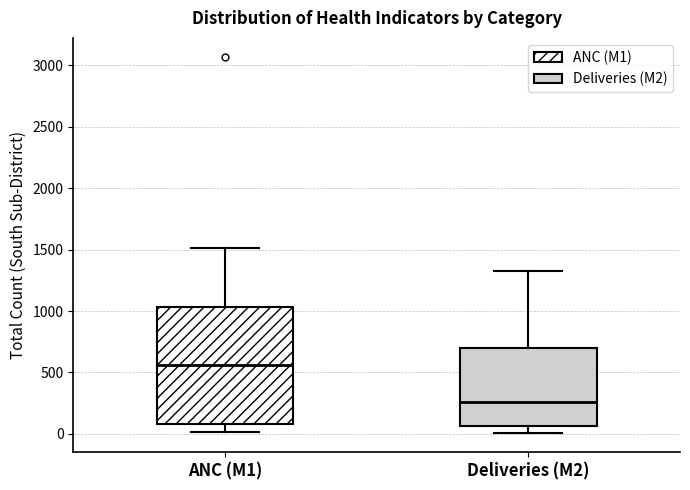

Reading left to right, transcribe this box plot: for each box, give where its median line is, the range the box spans, and where its two whiskers end, as read against the y-axis. The values are not printed on the chart, so give them approximately, as read against the axis.

ANC (M1): median 550, box 100 to 1050, whiskers 0 to 1500
Deliveries (M2): median 250, box 50 to 700, whiskers 0 to 1350